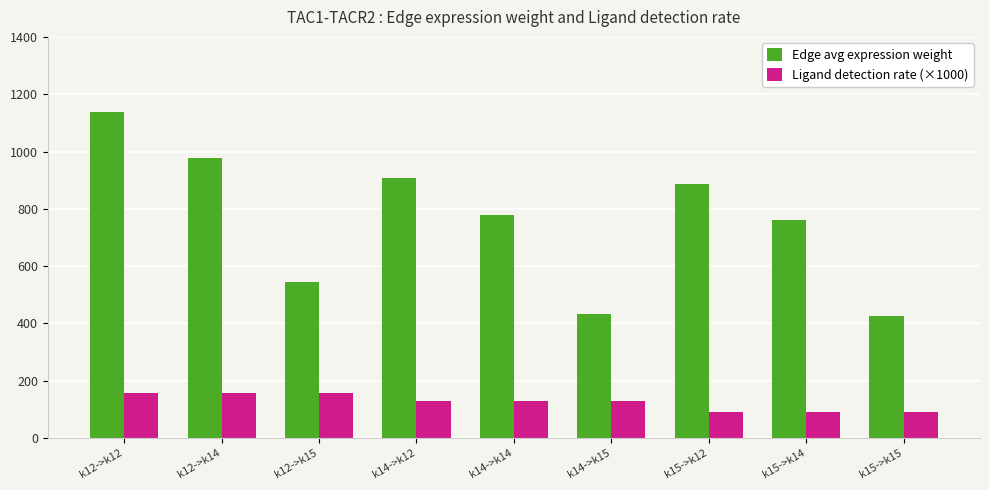

The Ligand detection rate (×1000) series shows 90.7 at k15->k14. True or false?

True